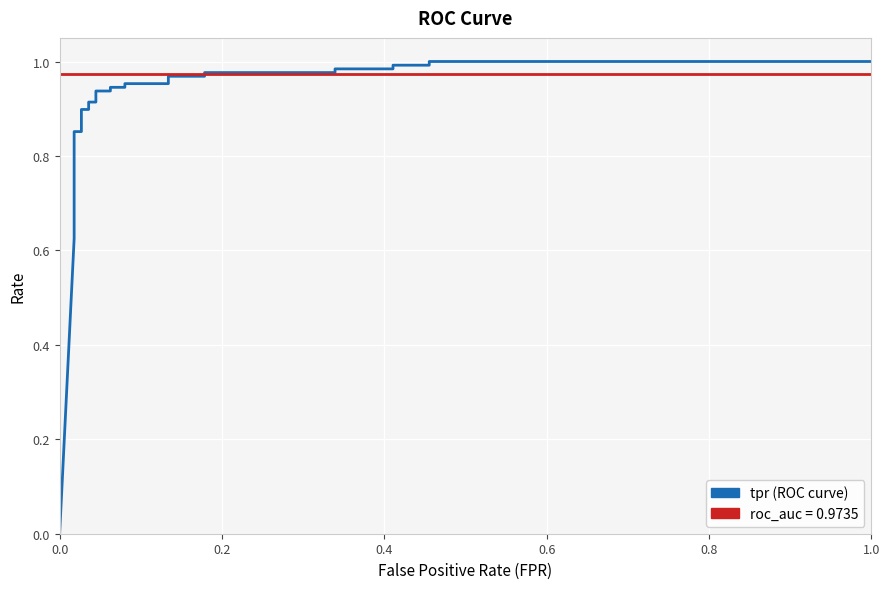

What is the total value across all series at 1.0?

2.0